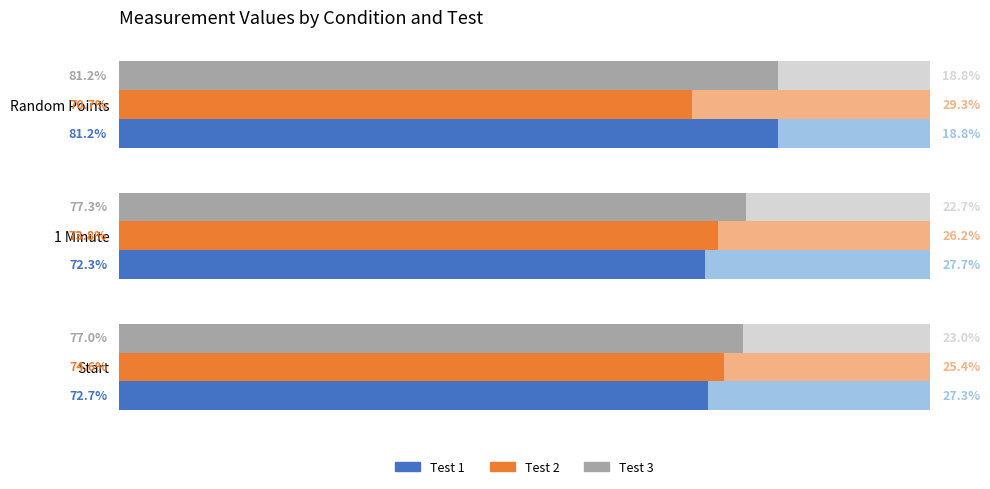

Reading left to right, list all the values displayed in this chart.

Test 1: 72.7	72.3	81.2
Test 1 (complement): 27.3	27.7	18.8
Test 2: 74.6	73.8	70.7
Test 2 (complement): 25.4	26.2	29.3
Test 3: 77.0	77.3	81.2
Test 3 (complement): 23.0	22.7	18.8